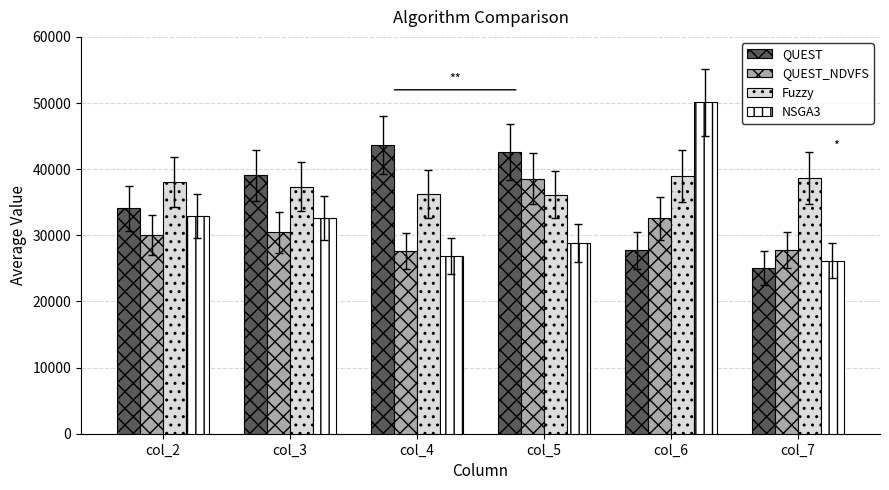

At how many categories does at least one series exceed 30225?

6